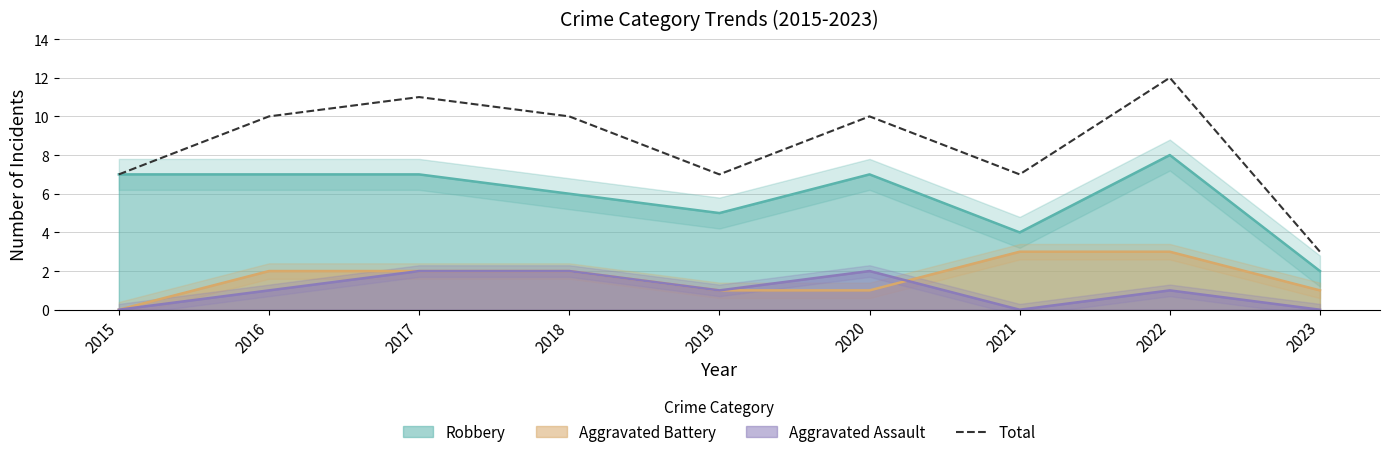

Where is the first local maximum?

2017